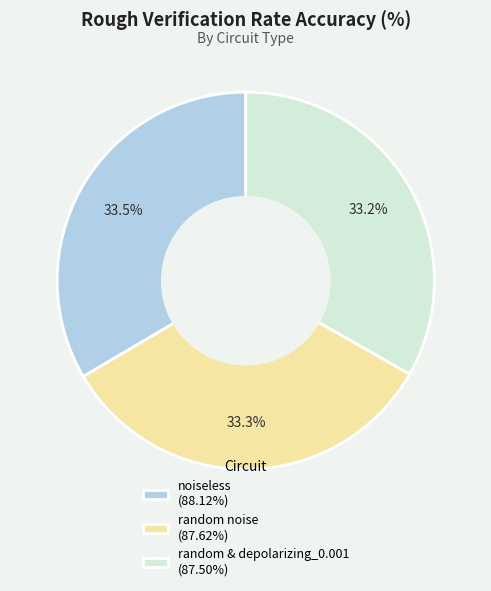

Approximately how many times larger is the value at random & depolarizing_0.001 (87.50%) compared to noiseless (88.12%)?

1.0